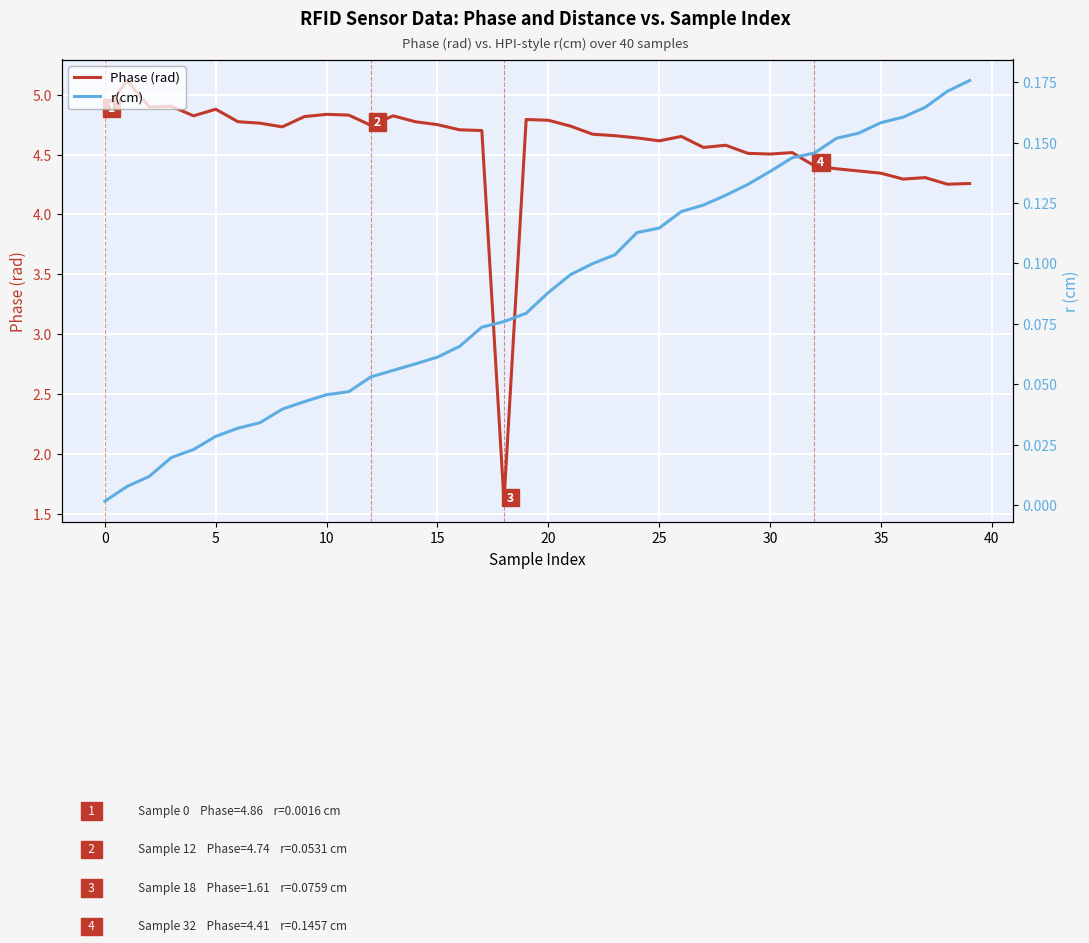

Is the value of r(cm) at 37 greater than the value of Phase (rad) at 27?

No